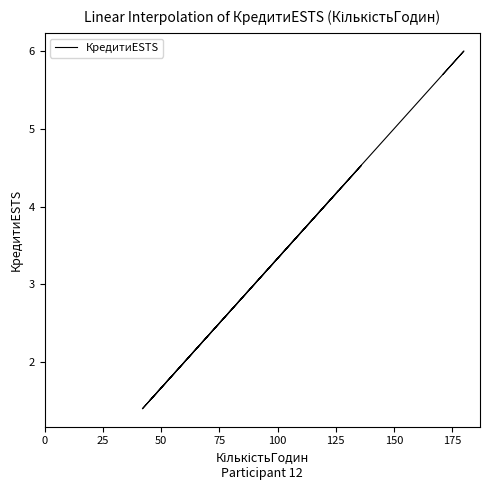

True or false: the data shows 7.8 at 100.

False